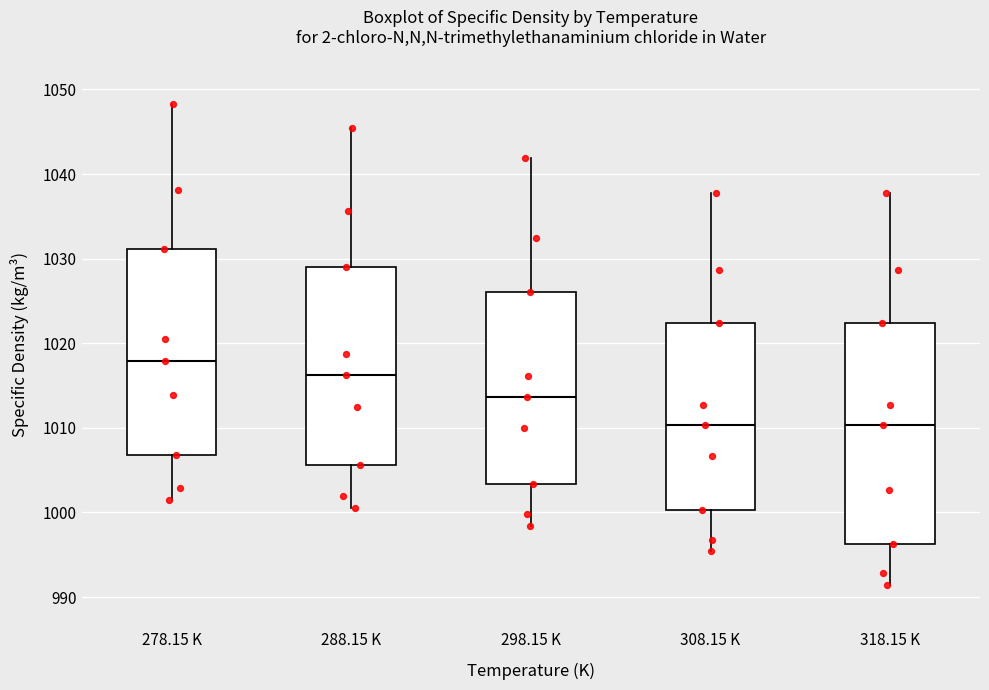

Reading left to right, read every box against the y-axis: the position of its median line, the range the box covers, and the ends of its whiskers. The values are not printed on the chart, so give them approximately, as read against the axis.

278.15 K: median 1018, box 1007 to 1031, whiskers 1001 to 1048
288.15 K: median 1016, box 1006 to 1029, whiskers 1001 to 1045
298.15 K: median 1014, box 1003 to 1026, whiskers 998 to 1042
308.15 K: median 1010, box 1000 to 1022, whiskers 995 to 1038
318.15 K: median 1010, box 996 to 1022, whiskers 991 to 1038